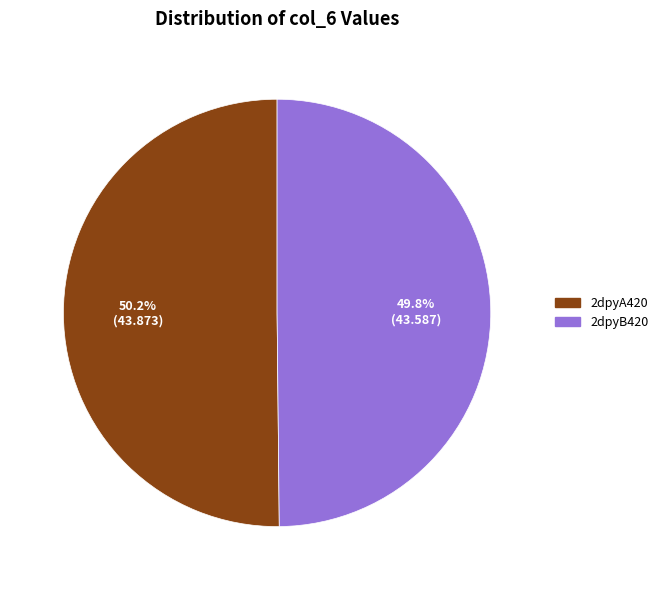

Approximately how many times larger is the value at 2dpyB420 compared to 2dpyA420?

1.0